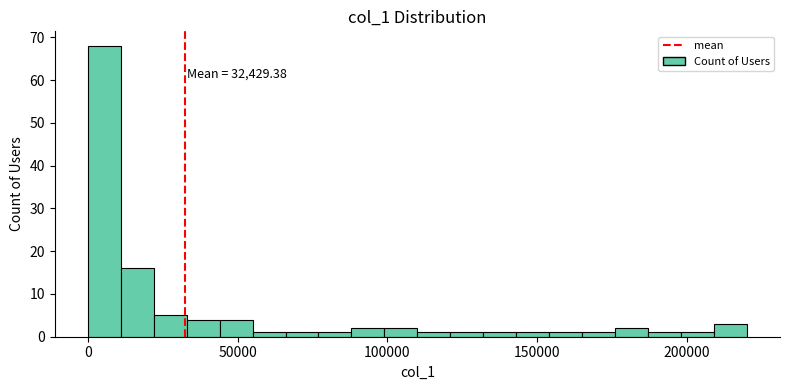

Read against the x-axis, roughly where is the centre of the tallest bar?

5000